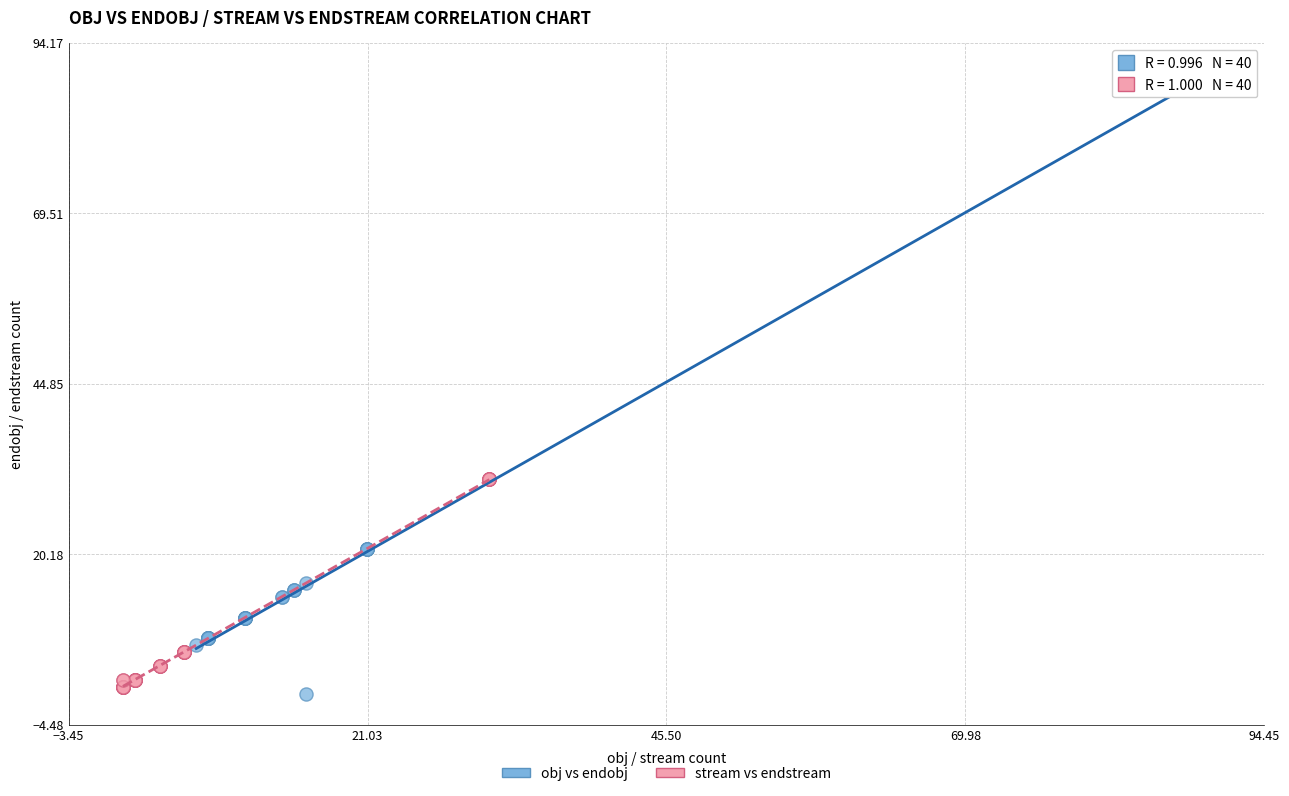

Which series contains the highest Y value?

obj vs endobj